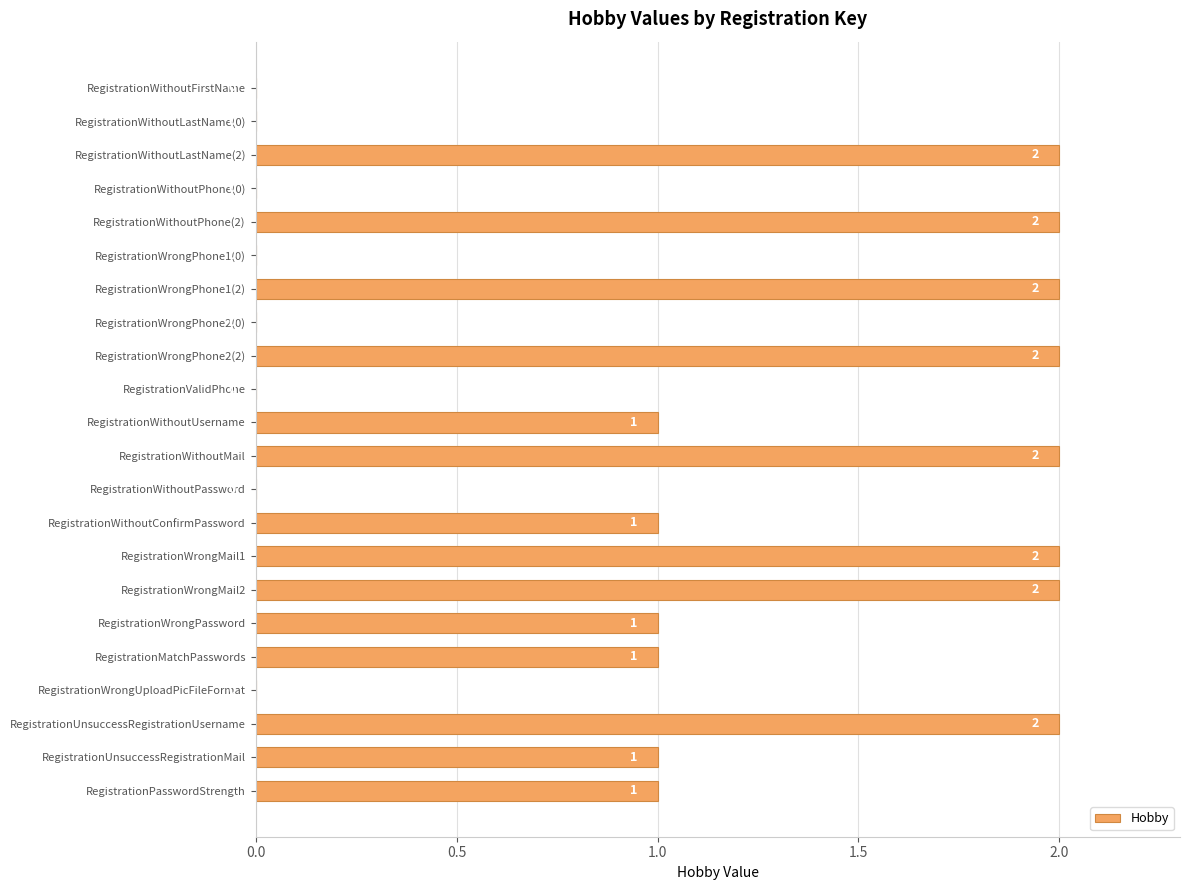

True or false: the data shows 1 at RegistrationWrongPassword.

True